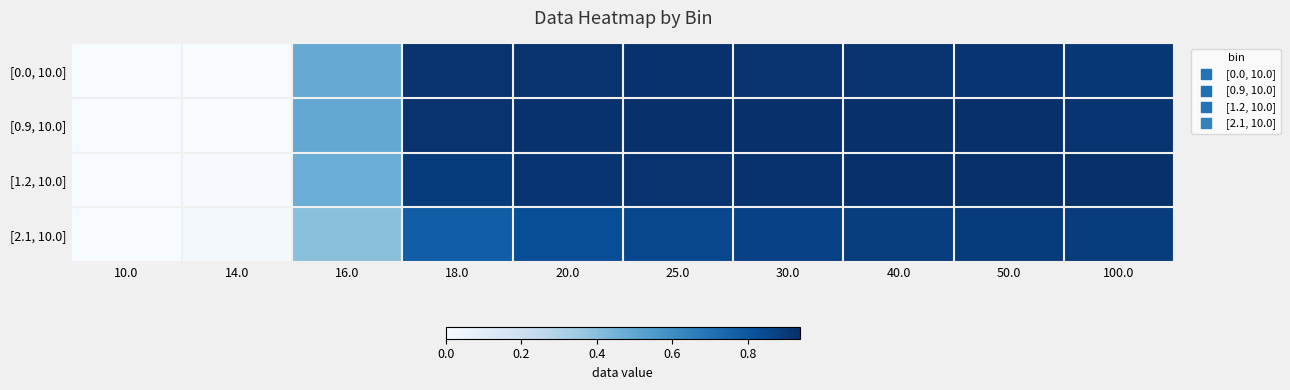

Between 16.0 and 18.0, which series saw the biggest shift?

[0.0, 10.0]